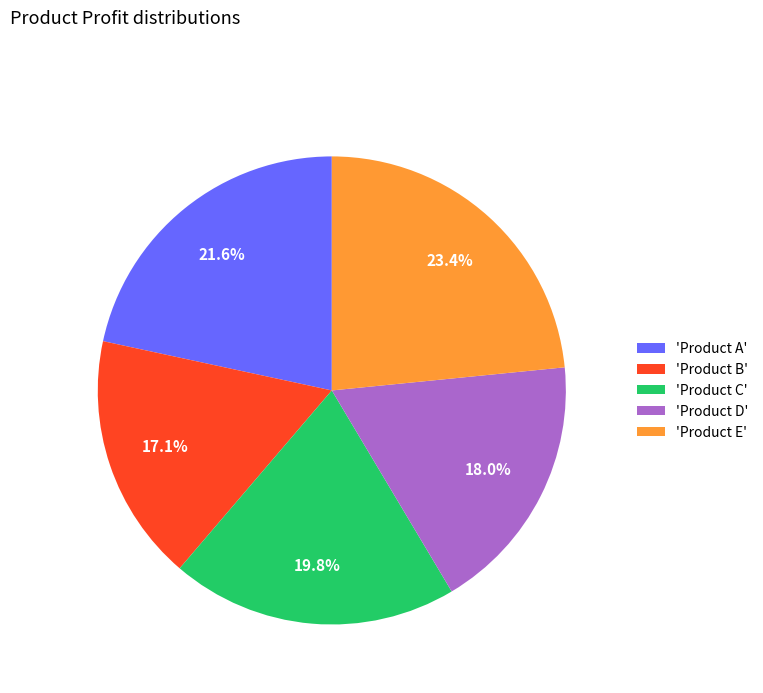

What is the smallest slice in the pie chart?

'Product B'